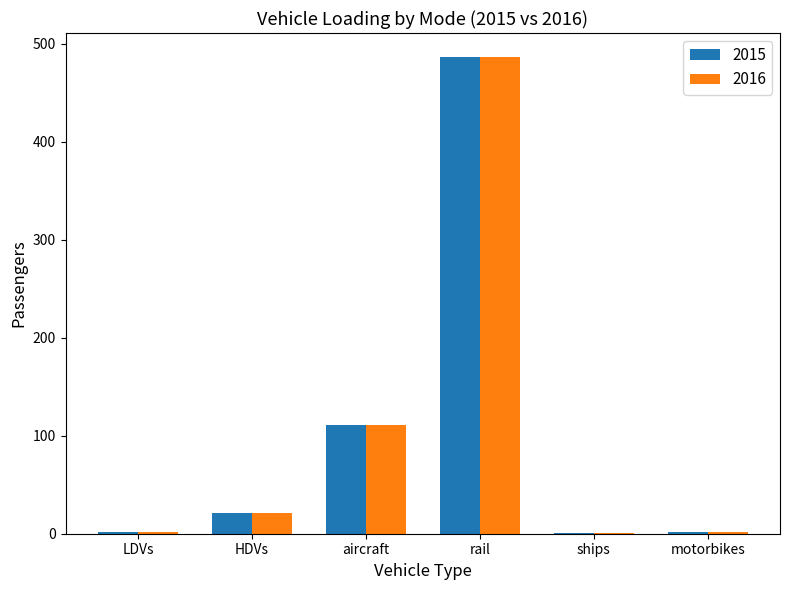

True or false: 2015 has a value of 111.4 at aircraft.

True